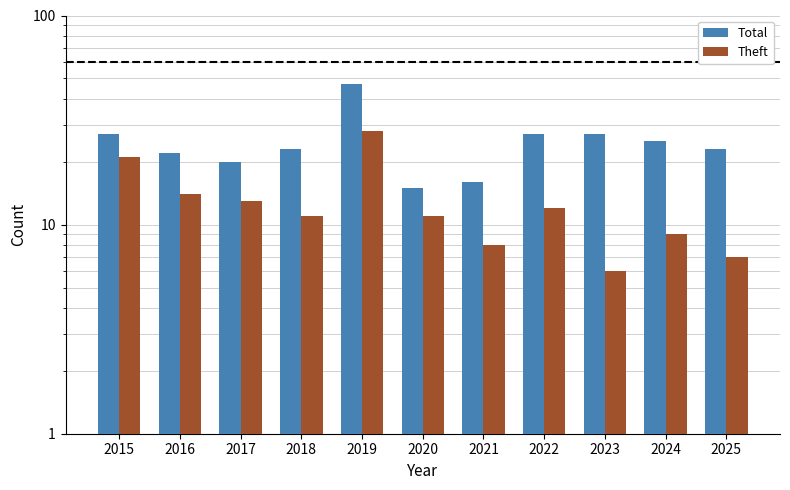

At which label does Total first exceed 23?

2015